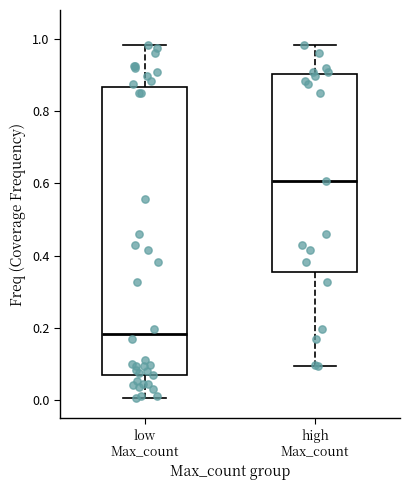

Which box is the tallest, from its lower edge to its upper edge?

low Max_count